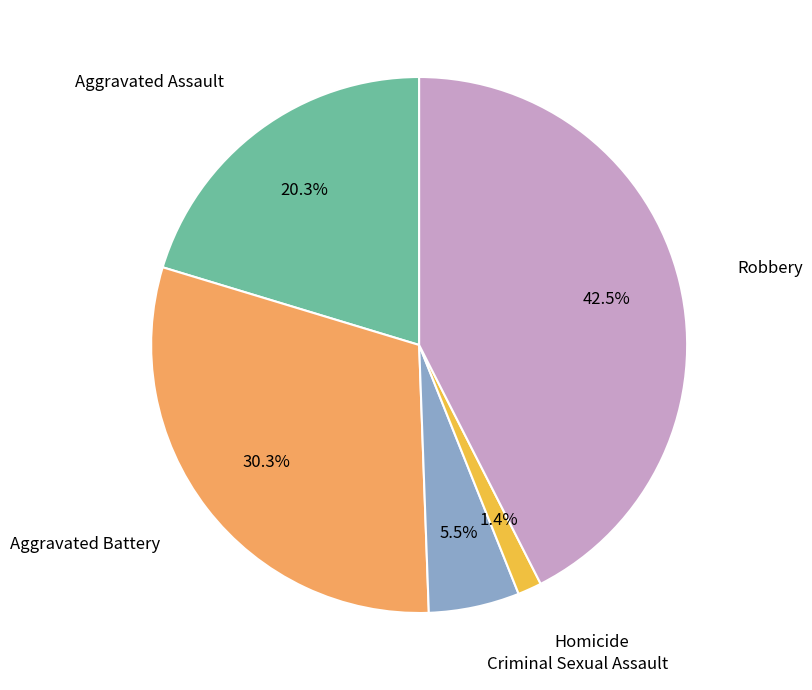

Does any single category account for the majority?

No